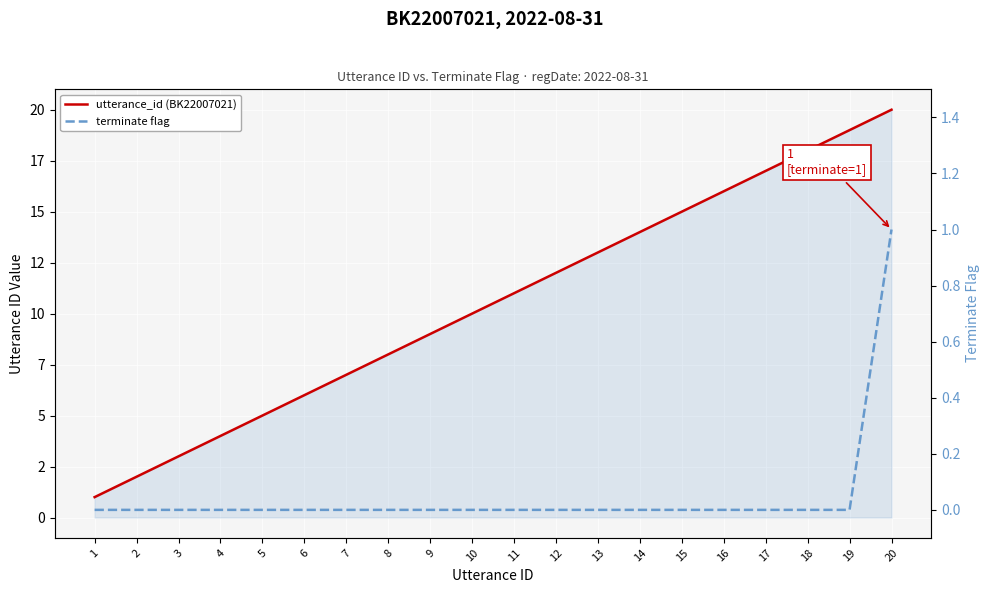

The value of utterance_id (BK22007021) at 15 is 15. True or false?

True